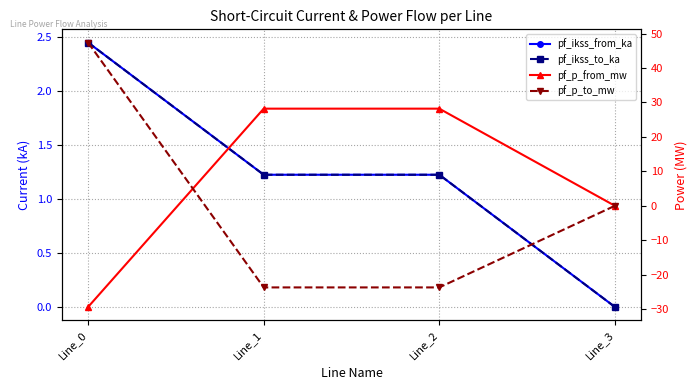

Does the chart display data point markers on the line(s)?

Yes